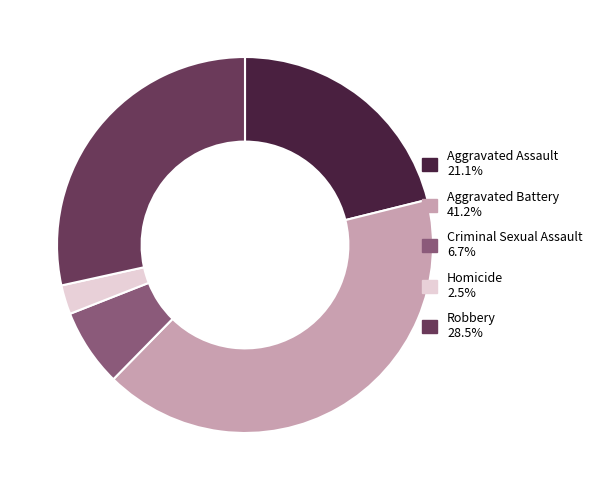

Between Homicide and Aggravated Battery, which is larger?

Aggravated Battery